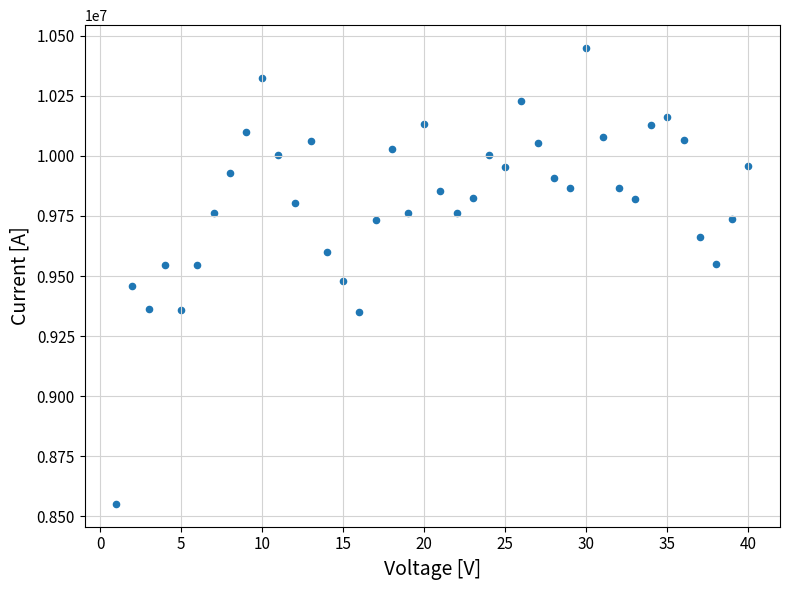

What is the range of X values (max minus min)?

39.0